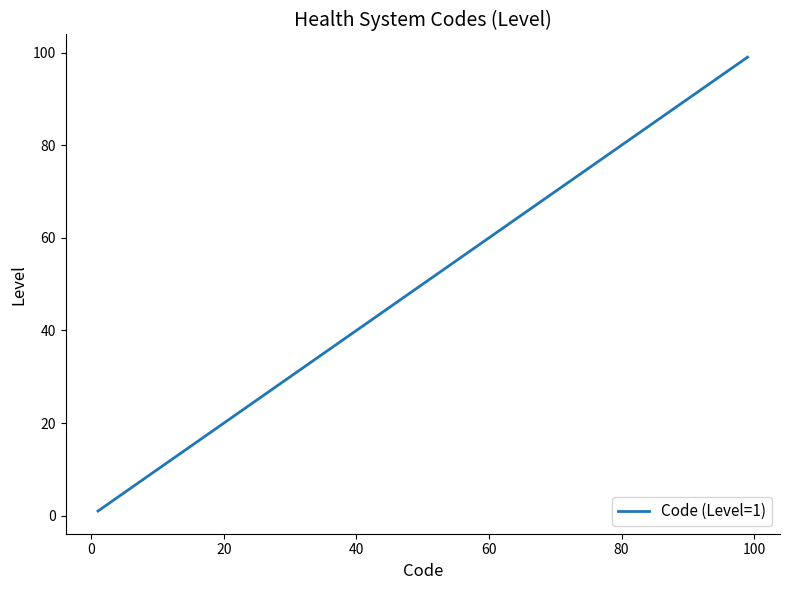

What is the difference between the maximum and minimum values?

98